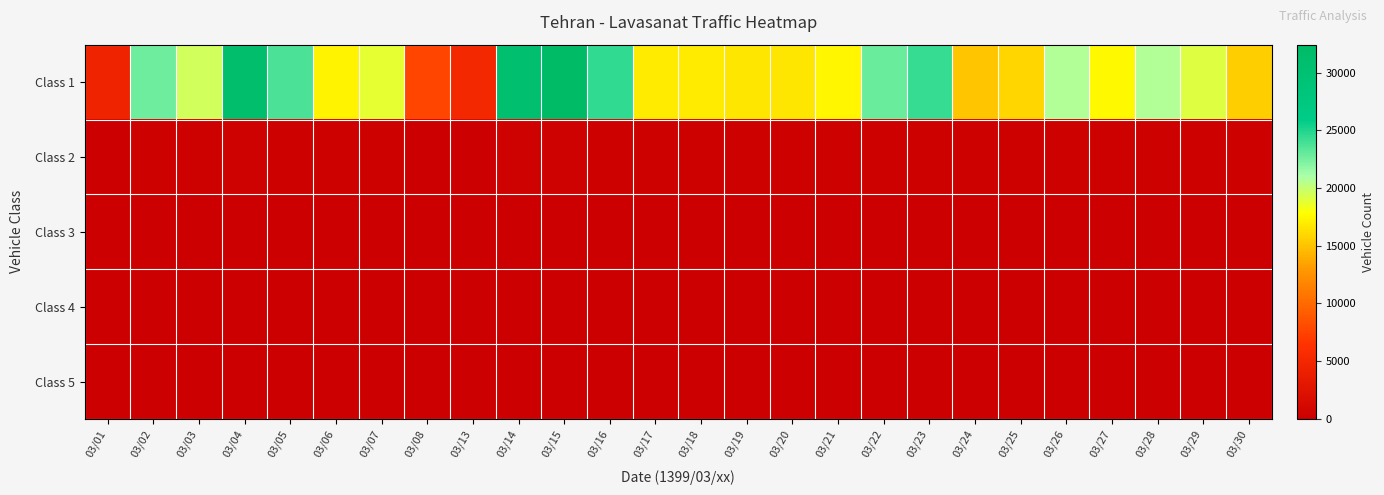

What is the total value across all series at 03/25?

16107